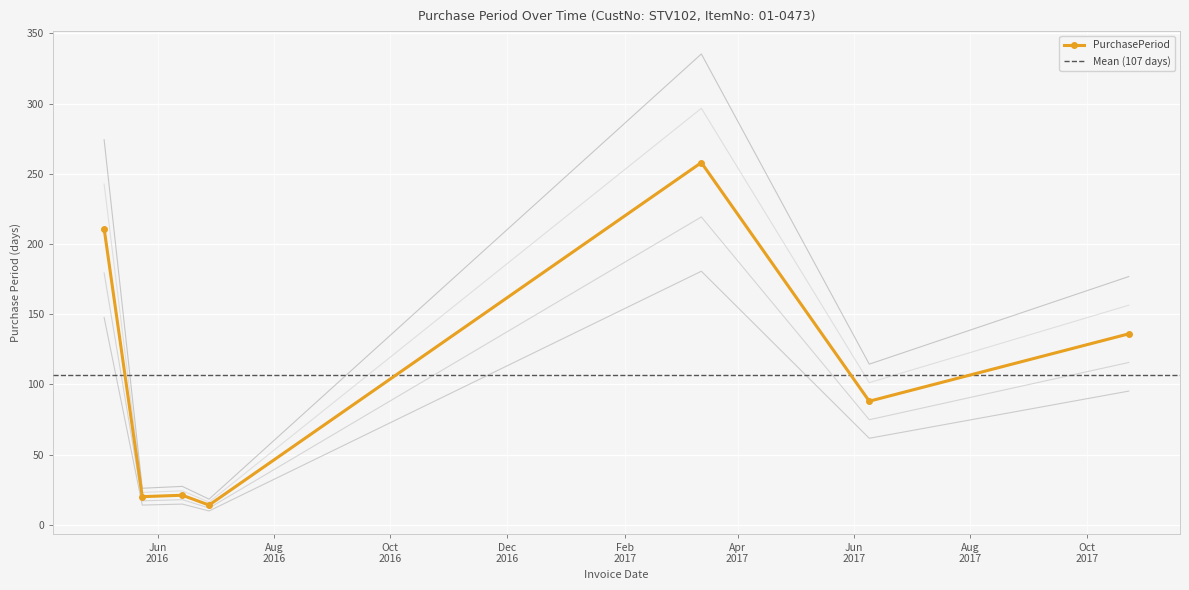

Rank the categories by value from highest to lowest.

2017-03-13, 2016-05-04, 2017-10-23, 2017-06-09, 2016-06-14, 2016-05-24, 2016-06-28